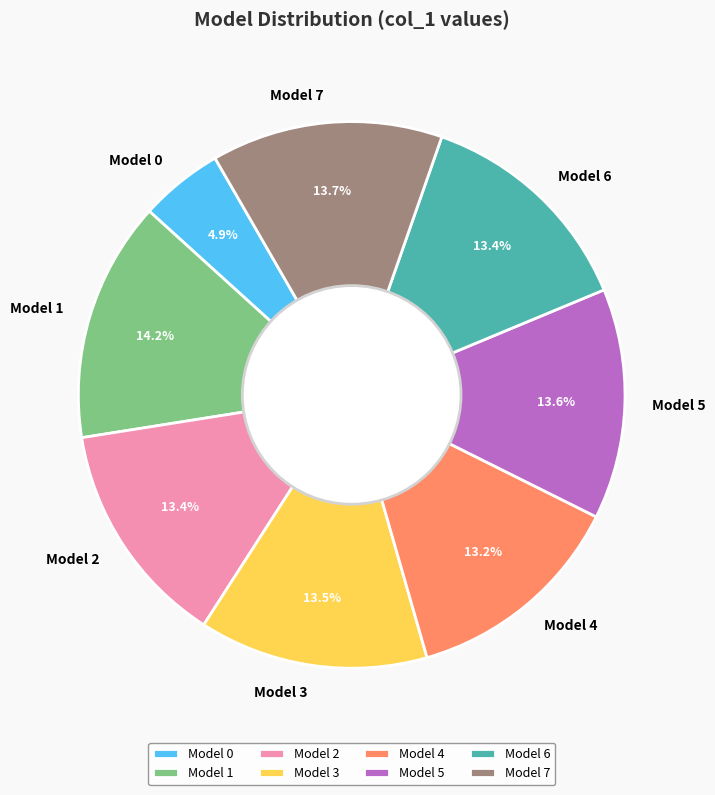

Which slice is the largest?

Model 1